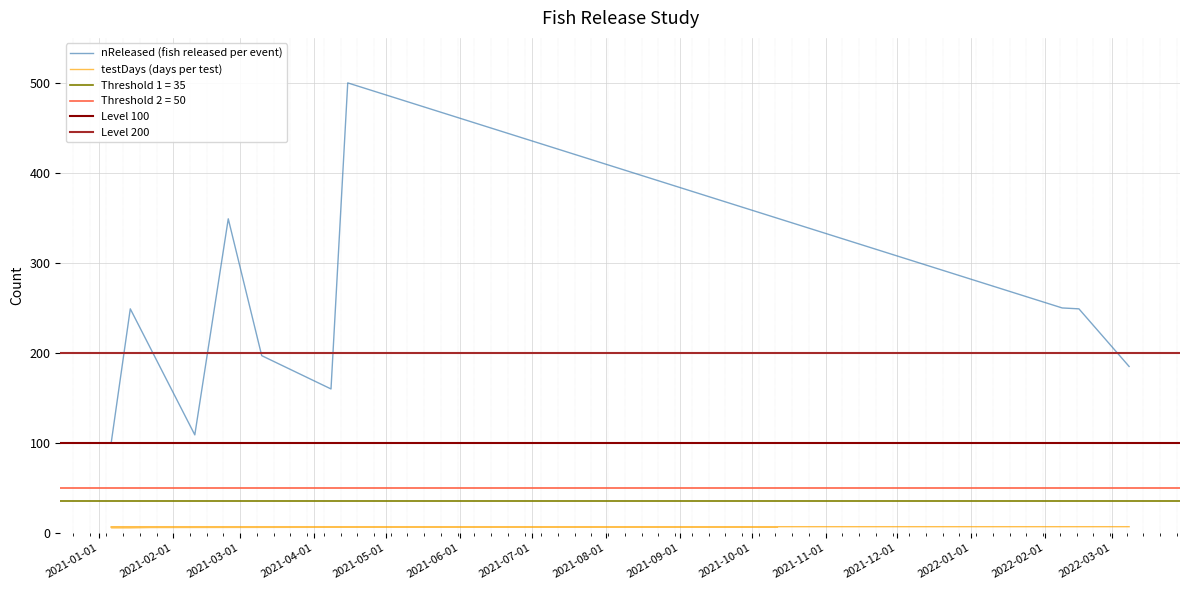

Read the nReleased value at 2021-04-08, to the nearest 10.

160